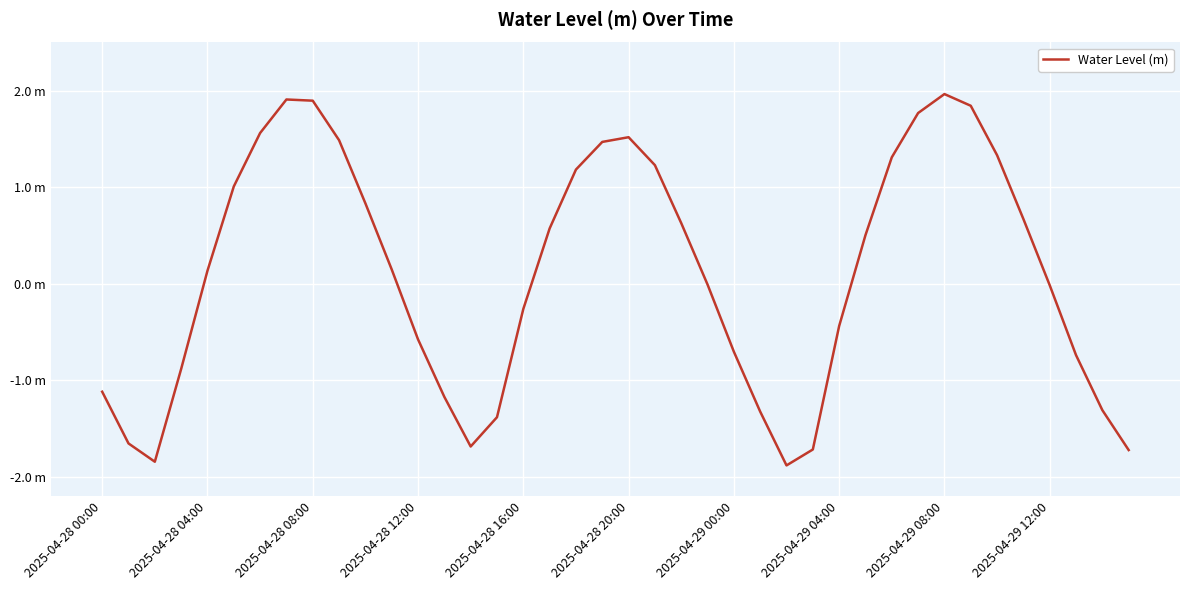

Does the chart have visible grid lines?

Yes